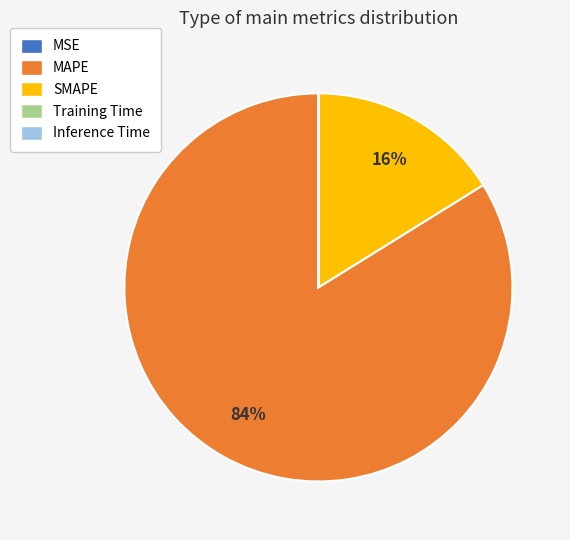

To the nearest percent, what is the difference between the largest and smallest slice percentages?

84%